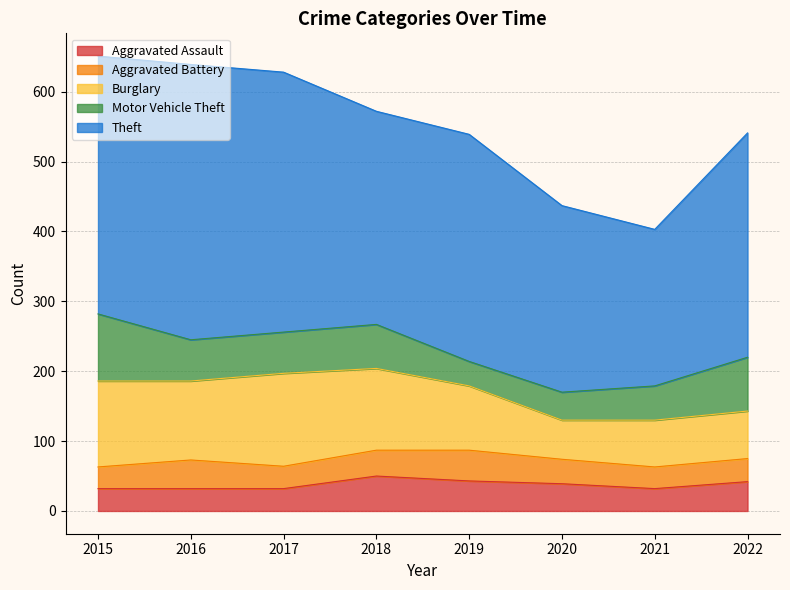

True or false: Theft and Aggravated Assault intersect in this chart.

False